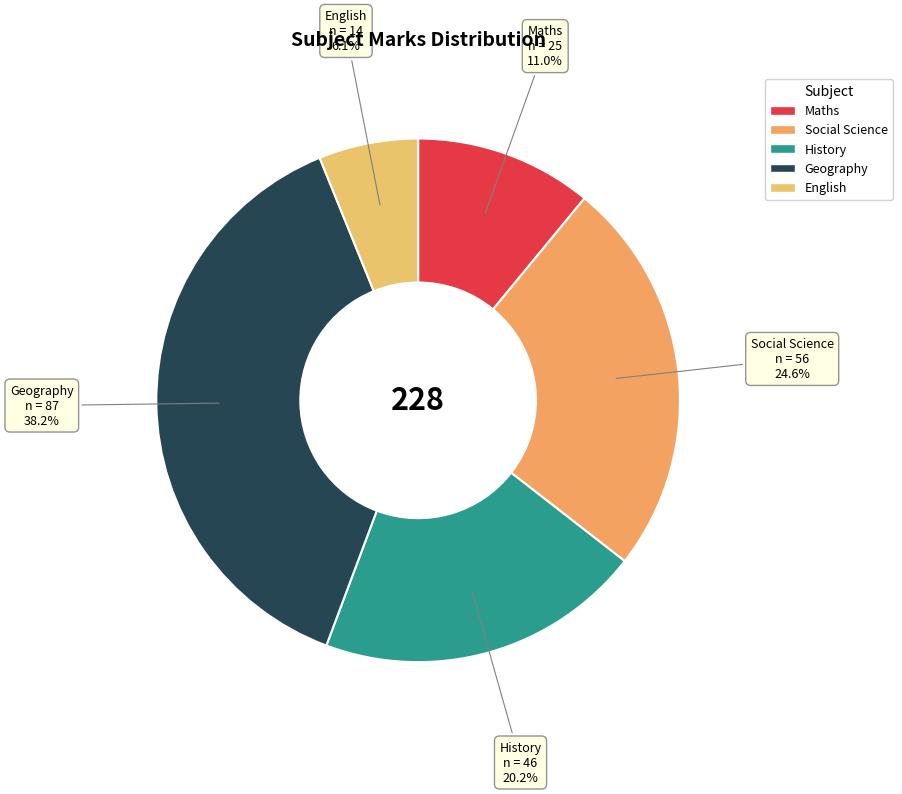

Which has a higher value, History or Social Science?

Social Science